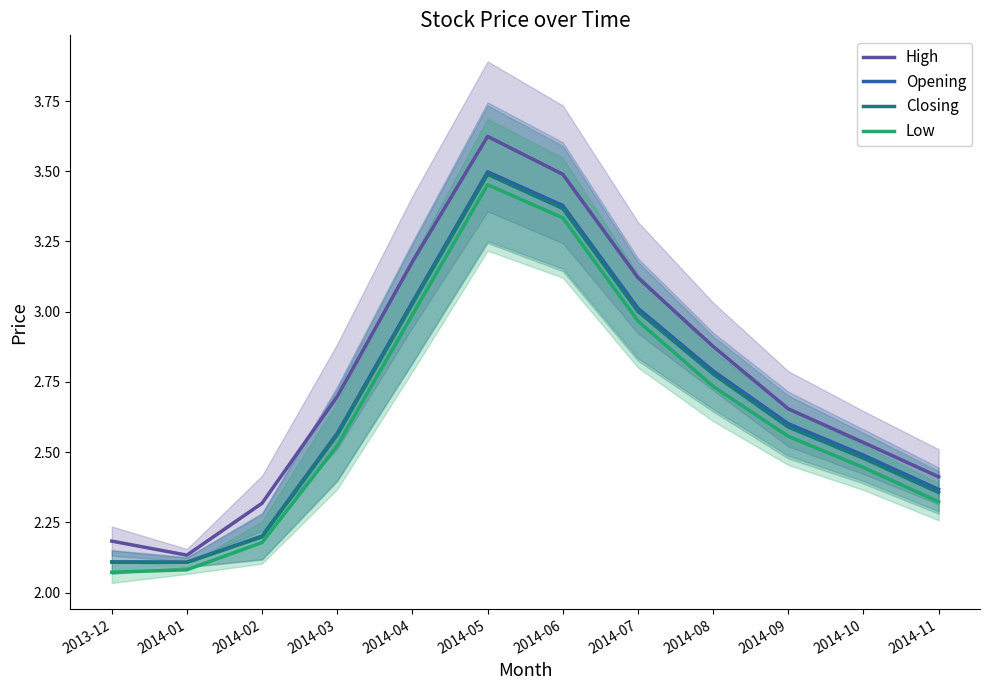

List the labels in order of High value, smallest first.

2014-01, 2013-12, 2014-02, 2014-11, 2014-10, 2014-09, 2014-03, 2014-08, 2014-07, 2014-04, 2014-06, 2014-05